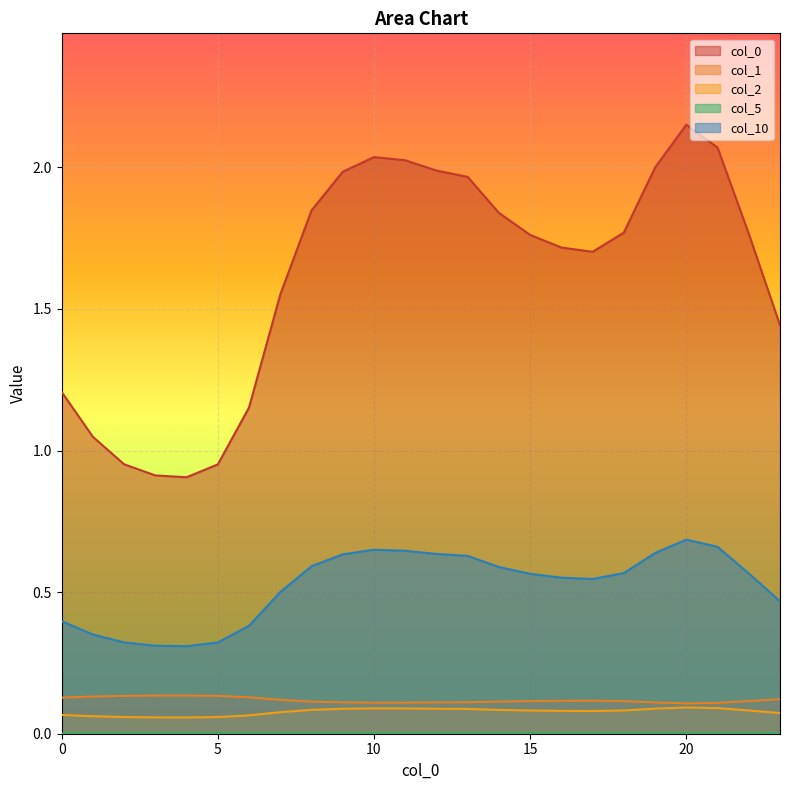

Reading right to left, extract all data points from this chart.

0: 23=1.4	22=1.8	21=2.1	20=2.2	19=2.0	18=1.8	17=1.7	16=1.7	15=1.8	14=1.8	13=2.0	12=2.0	11=2.0	10=2.0	9=2.0	8=1.8	7=1.6	6=1.2	5=1.0	4=0.9	3=0.9	2=1.0	1=1.0	0=1.2
1: 23=0.1	22=0.1	21=0.1	20=0.1	19=0.1	18=0.1	17=0.1	16=0.1	15=0.1	14=0.1	13=0.1	12=0.1	11=0.1	10=0.1	9=0.1	8=0.1	7=0.1	6=0.1	5=0.1	4=0.1	3=0.1	2=0.1	1=0.1	0=0.1
2: 23=0.1	22=0.1	21=0.1	20=0.1	19=0.1	18=0.1	17=0.1	16=0.1	15=0.1	14=0.1	13=0.1	12=0.1	11=0.1	10=0.1	9=0.1	8=0.1	7=0.1	6=0.1	5=0.1	4=0.1	3=0.1	2=0.1	1=0.1	0=0.1
5: 23=0.0	22=0.0	21=0.0	20=0.0	19=0.0	18=0.0	17=0.0	16=0.0	15=0.0	14=0.0	13=0.0	12=0.0	11=0.0	10=0.0	9=0.0	8=0.0	7=0.0	6=0.0	5=0.0	4=0.0	3=0.0	2=0.0	1=0.0	0=0.0
10: 23=0.5	22=0.6	21=0.7	20=0.7	19=0.6	18=0.6	17=0.5	16=0.6	15=0.6	14=0.6	13=0.6	12=0.6	11=0.6	10=0.6	9=0.6	8=0.6	7=0.5	6=0.4	5=0.3	4=0.3	3=0.3	2=0.3	1=0.4	0=0.4